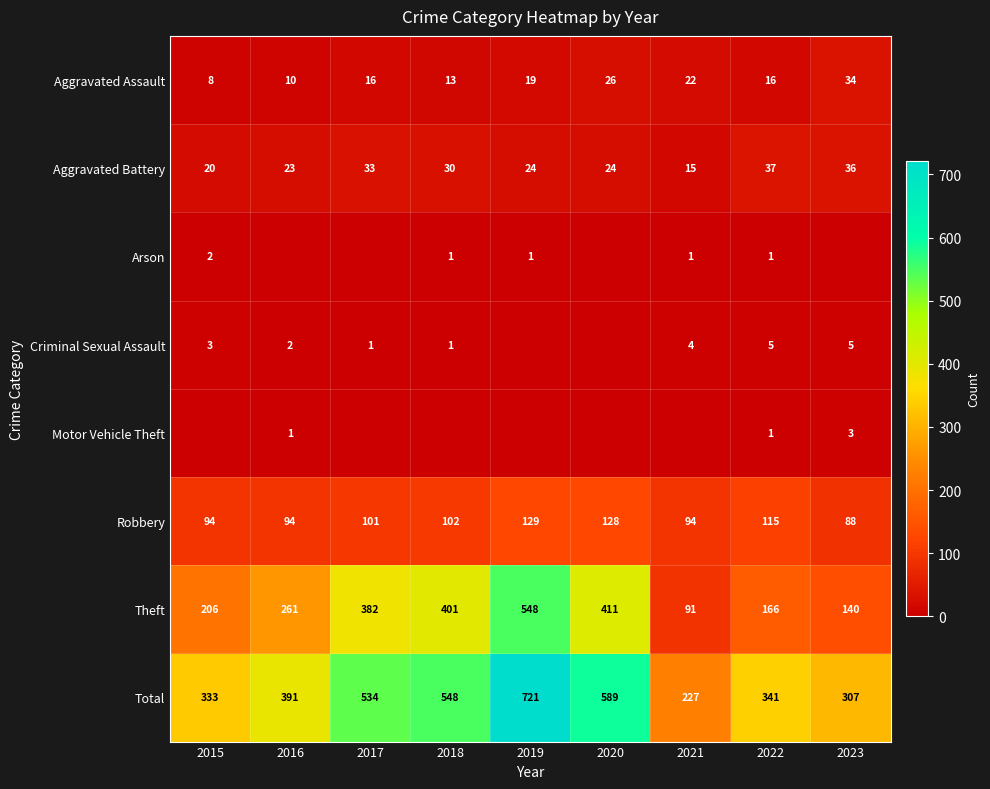

At which label is Total closest to 474?

2017